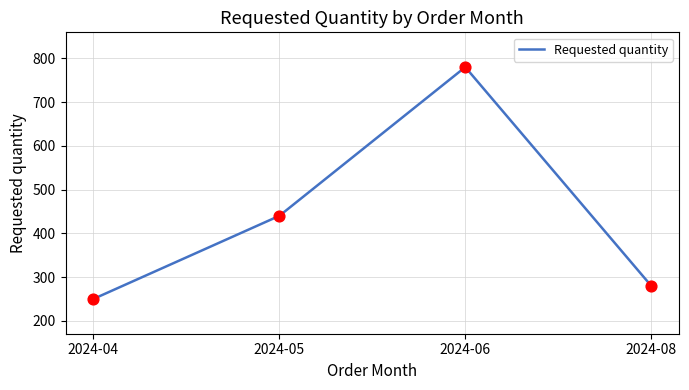

Approximately how many times larger is the value at 2024-04 compared to 2024-08?

0.9